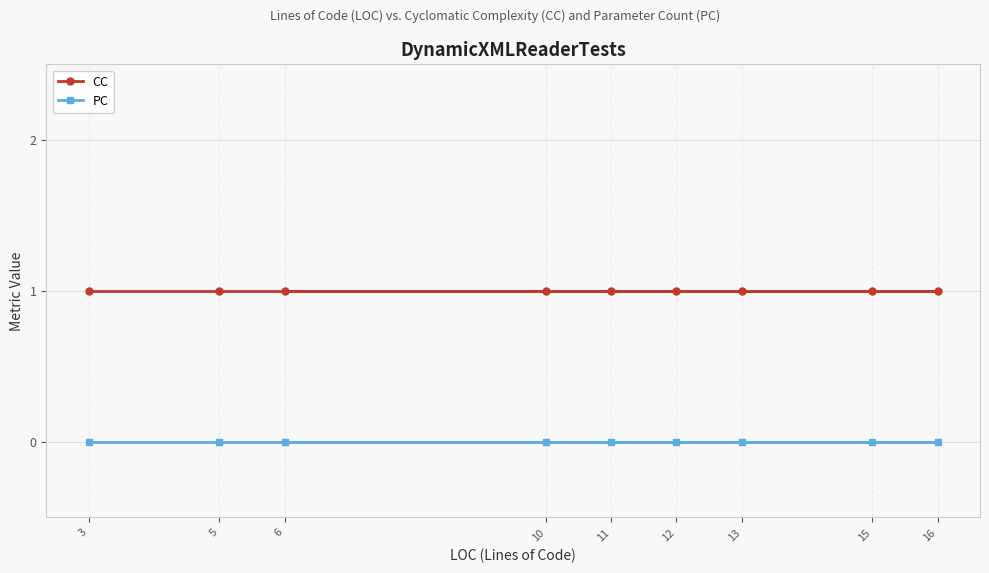

Which series changed the most between 15 and 16?

CC